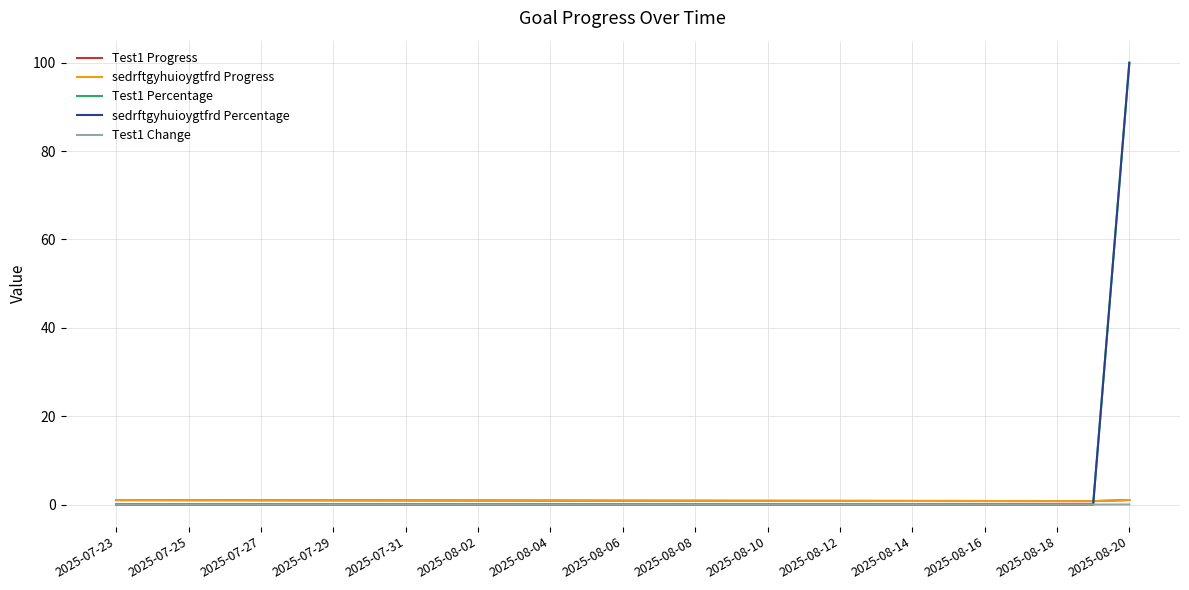

Does the chart display data point markers on the line(s)?

No